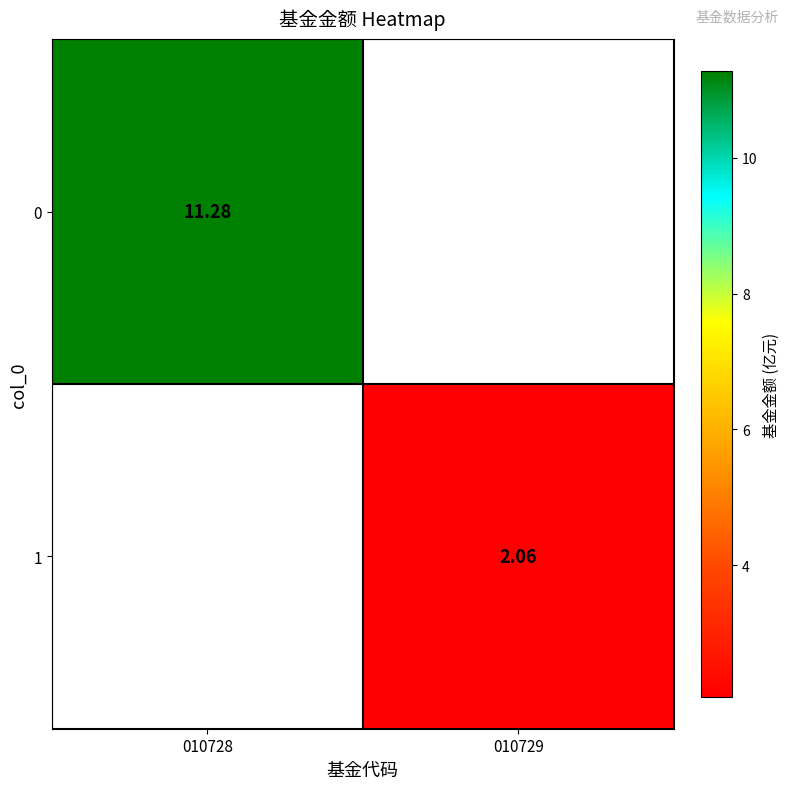

Is the value of 0 at 010728 greater than the value of 1 at 010729?

Yes